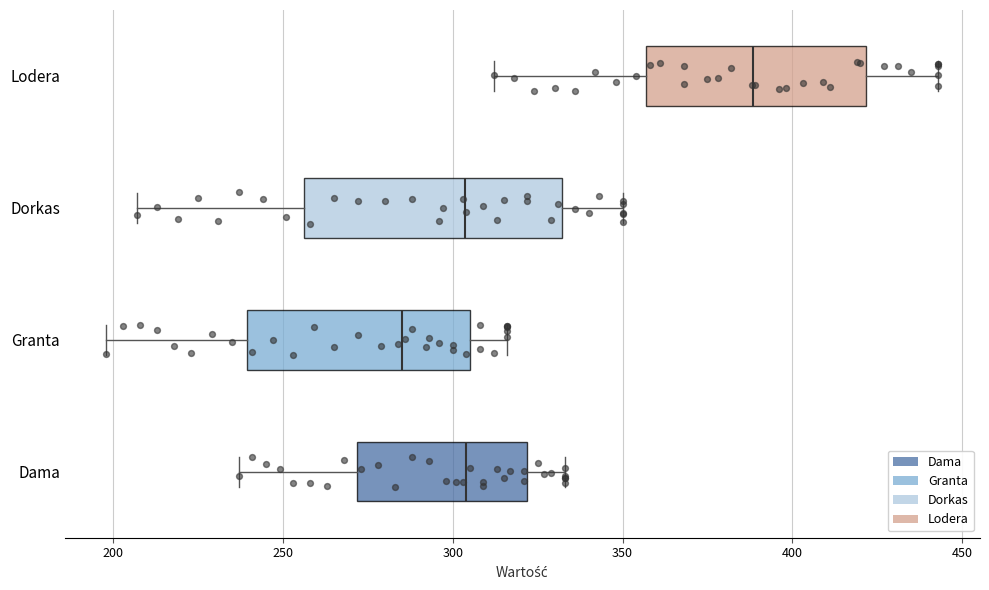

Which box is the widest, from its left edge to its right edge?

Dorkas